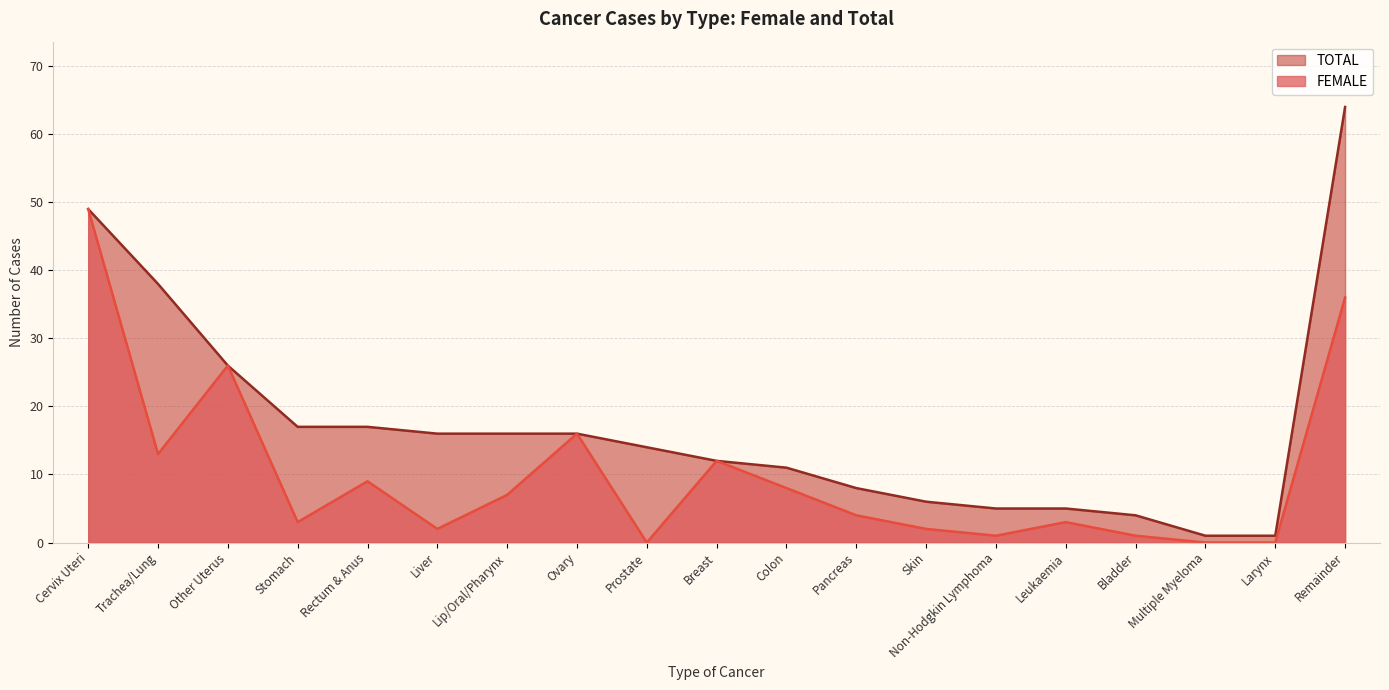

Which category has the lowest value across all series?

Prostate